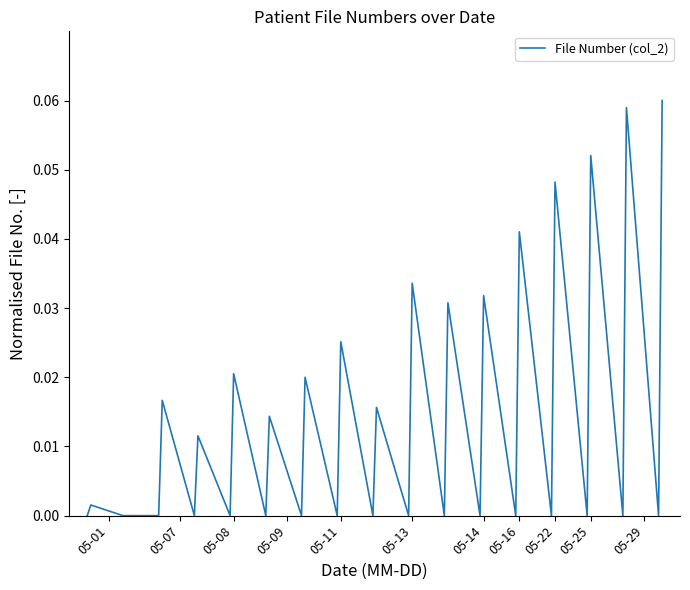

Count the number of categories in the chart.

34